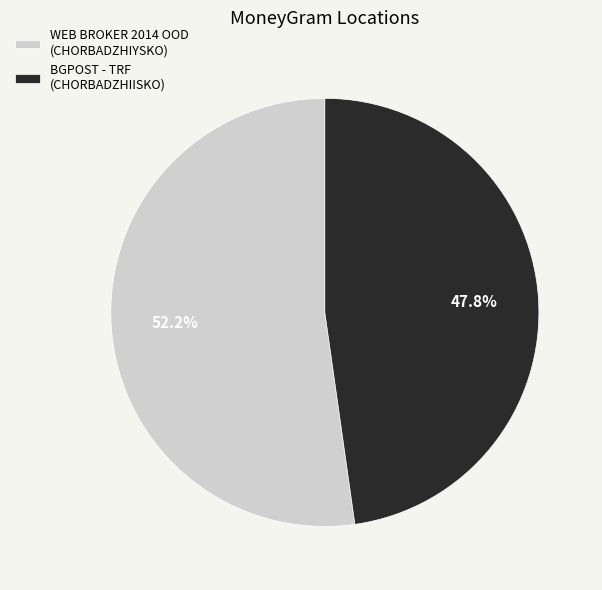

What percentage do WEB BROKER 2014 OOD (CHORBADZHIYSKO) and BGPOST - TRF (CHORBADZHIISKO) together represent?

100.0%